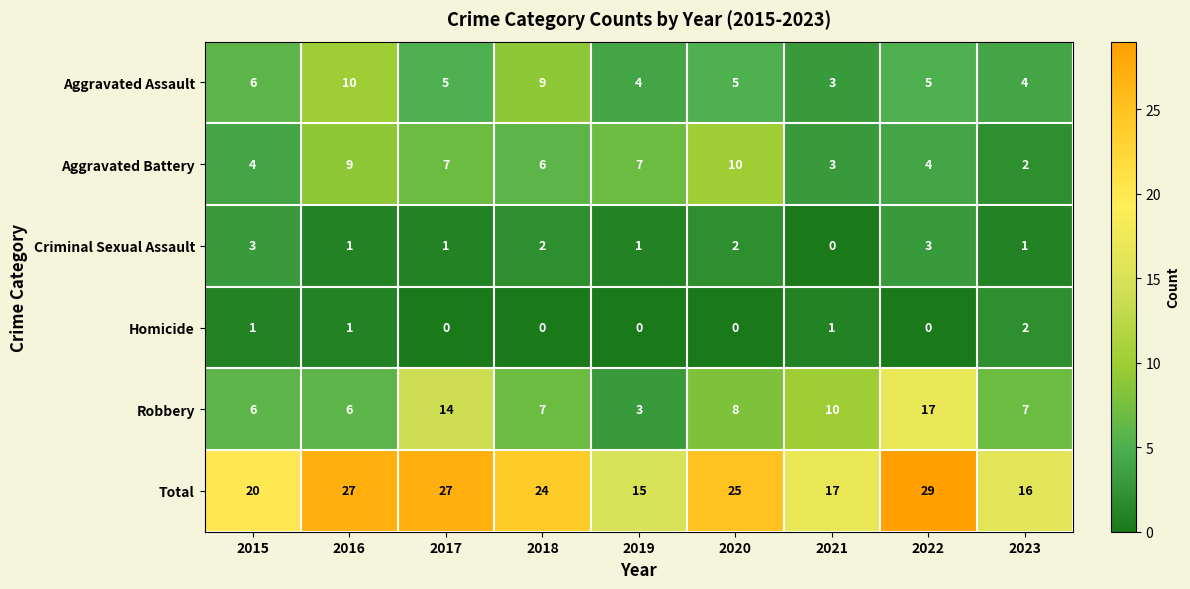

What is the difference between the highest and lowest values at 2017?

27